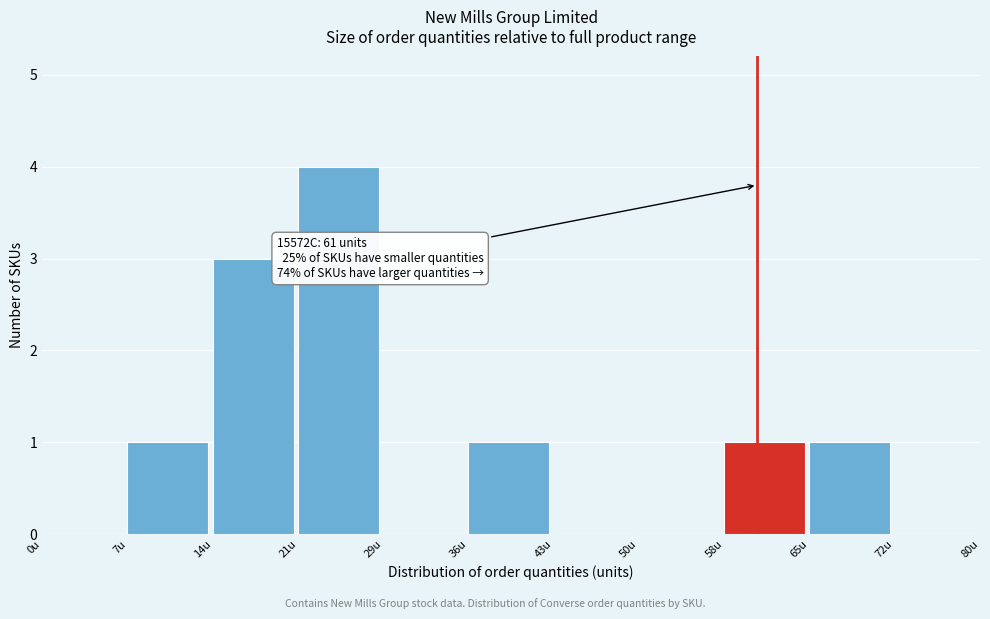

Reading left to right, extract all data points from this chart.

0u=0	7u=1	14u=3	21u=4	29u=0	36u=1	43u=0	50u=0	58u=1	65u=1	72u=0